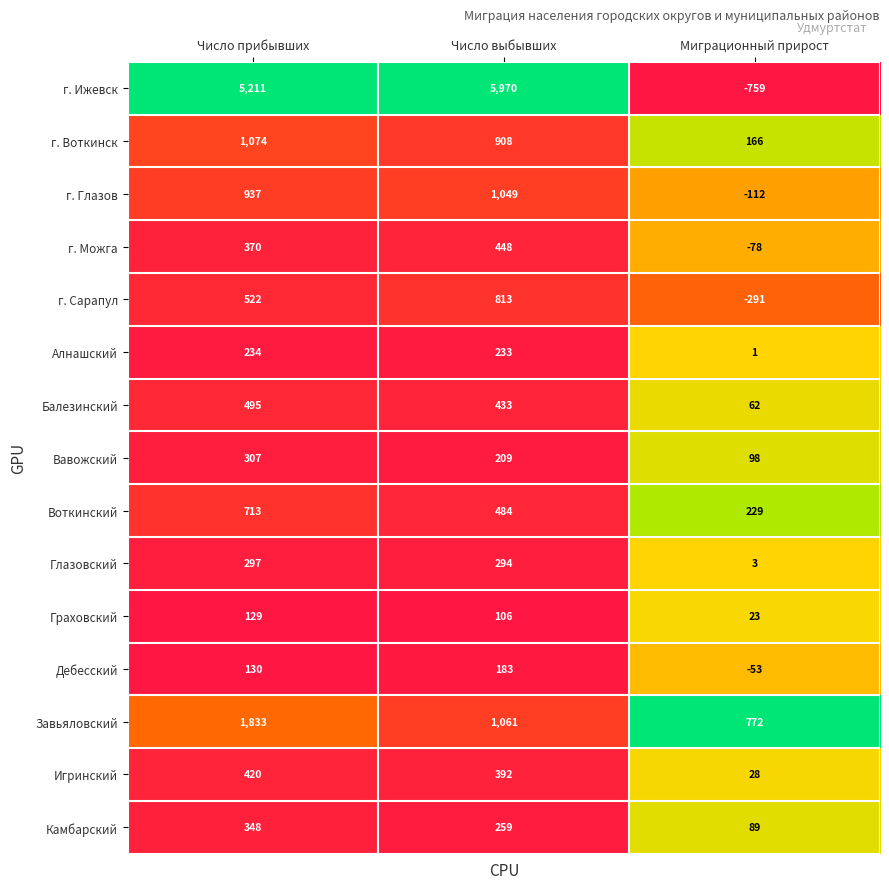

What is the average value of the г. Ижевск series?

3474